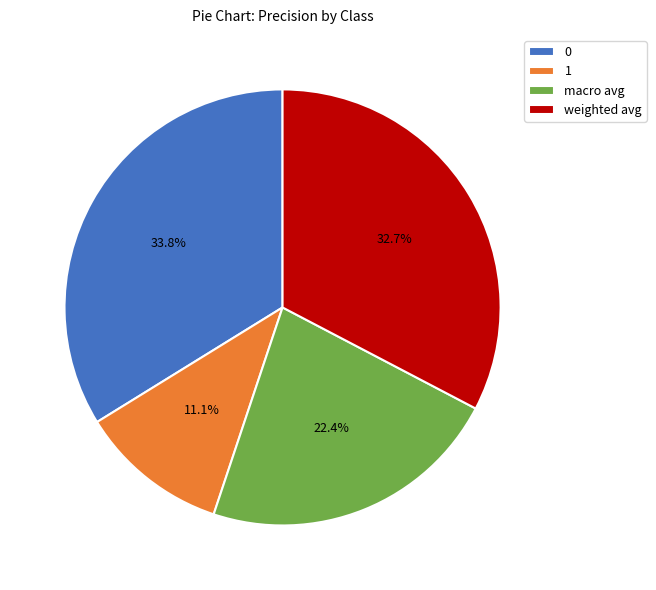

Combined, what portion of the pie is 0 and 1?

44.9%